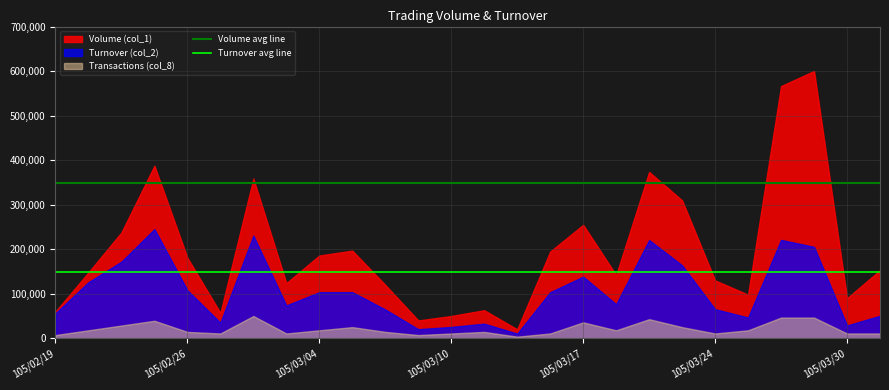

True or false: Volume avg line and Turnover avg line intersect in this chart.

False